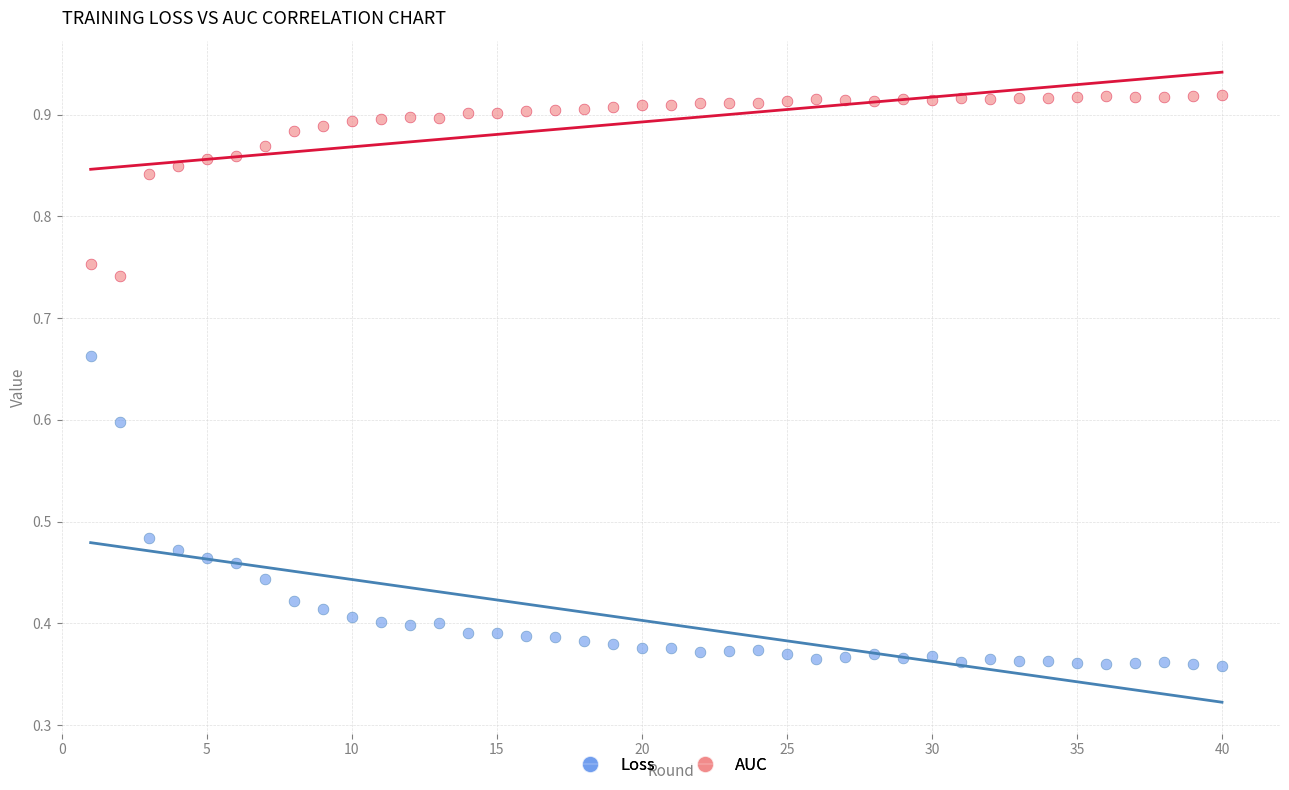

Across all data points, what is the range of X values (max minus min)?

39.0